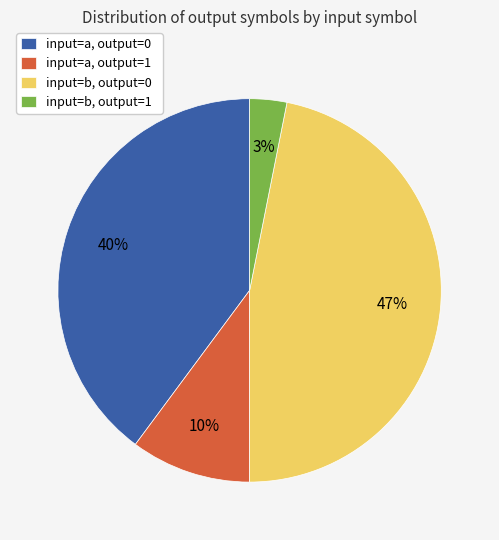

To the nearest percent, what is the combined percentage of input=a, output=0 and input=b, output=1?

43%